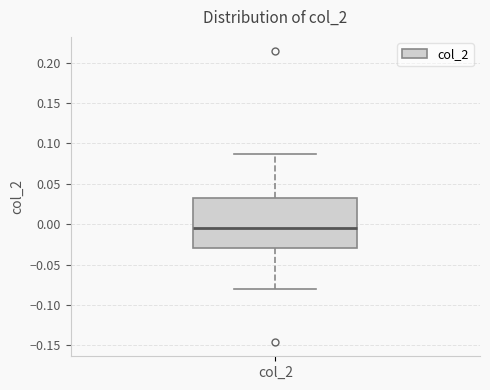

Where does the lower whisker of the box for col_2 end on the y-axis? The values are not printed on the chart, so give them approximately, as read against the axis.

-0.080